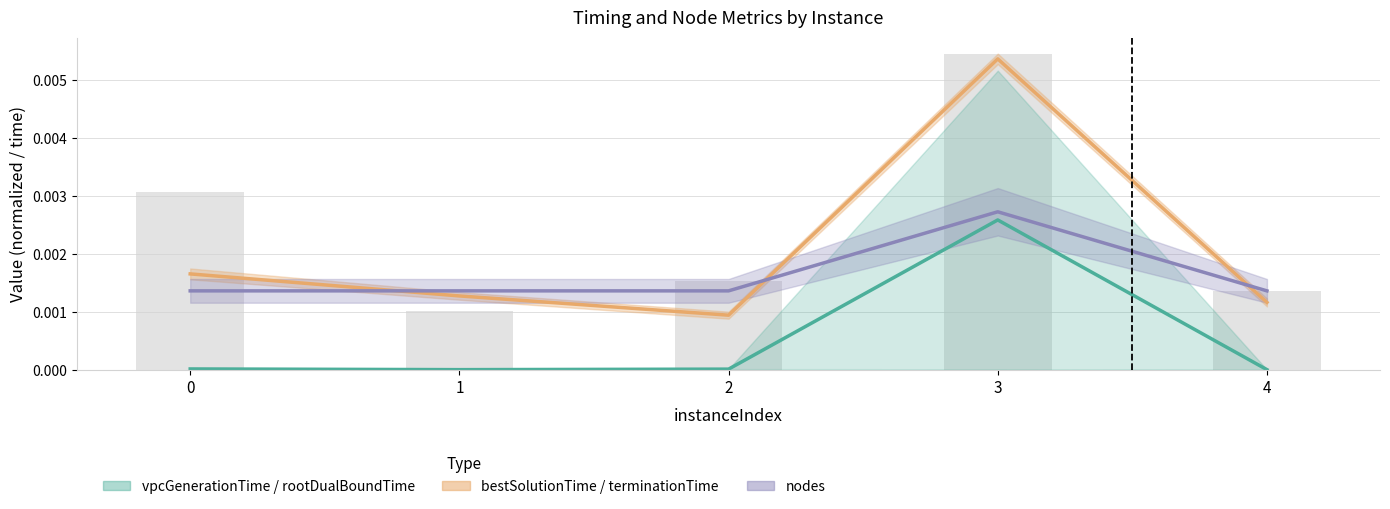

Count the number of categories in the chart.

5